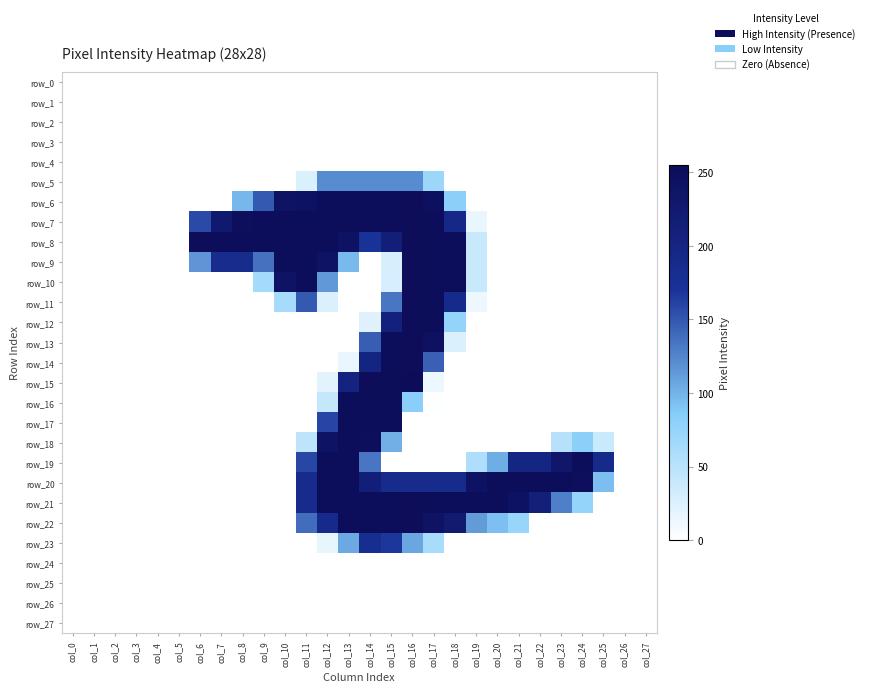

Reading left to right, what are all the values shown in this chart?

row_0: col_0=0	col_1=0	col_2=0	col_3=0	col_4=0	col_5=0	col_6=0	col_7=0	col_8=0	col_9=0	col_10=0	col_11=0	col_12=0	col_13=0	col_14=0	col_15=0	col_16=0	col_17=0	col_18=0	col_19=0	col_20=0	col_21=0	col_22=0	col_23=0	col_24=0	col_25=0	col_26=0	col_27=0
row_1: col_0=0	col_1=0	col_2=0	col_3=0	col_4=0	col_5=0	col_6=0	col_7=0	col_8=0	col_9=0	col_10=0	col_11=0	col_12=0	col_13=0	col_14=0	col_15=0	col_16=0	col_17=0	col_18=0	col_19=0	col_20=0	col_21=0	col_22=0	col_23=0	col_24=0	col_25=0	col_26=0	col_27=0
row_2: col_0=0	col_1=0	col_2=0	col_3=0	col_4=0	col_5=0	col_6=0	col_7=0	col_8=0	col_9=0	col_10=0	col_11=0	col_12=0	col_13=0	col_14=0	col_15=0	col_16=0	col_17=0	col_18=0	col_19=0	col_20=0	col_21=0	col_22=0	col_23=0	col_24=0	col_25=0	col_26=0	col_27=0
row_3: col_0=0	col_1=0	col_2=0	col_3=0	col_4=0	col_5=0	col_6=0	col_7=0	col_8=0	col_9=0	col_10=0	col_11=0	col_12=0	col_13=0	col_14=0	col_15=0	col_16=0	col_17=0	col_18=0	col_19=0	col_20=0	col_21=0	col_22=0	col_23=0	col_24=0	col_25=0	col_26=0	col_27=0
row_4: col_0=0	col_1=0	col_2=0	col_3=0	col_4=0	col_5=0	col_6=0	col_7=0	col_8=0	col_9=0	col_10=0	col_11=0	col_12=0	col_13=0	col_14=0	col_15=0	col_16=0	col_17=0	col_18=0	col_19=0	col_20=0	col_21=0	col_22=0	col_23=0	col_24=0	col_25=0	col_26=0	col_27=0
row_5: col_0=0	col_1=0	col_2=0	col_3=0	col_4=0	col_5=0	col_6=0	col_7=0	col_8=0	col_9=0	col_10=0	col_11=26	col_12=121	col_13=121	col_14=121	col_15=121	col_16=121	col_17=70	col_18=0	col_19=0	col_20=0	col_21=0	col_22=0	col_23=0	col_24=0	col_25=0	col_26=0	col_27=0
row_6: col_0=0	col_1=0	col_2=0	col_3=0	col_4=0	col_5=0	col_6=0	col_7=0	col_8=97	col_9=149	col_10=240	col_11=242	col_12=252	col_13=252	col_14=252	col_15=252	col_16=253	col_17=247	col_18=81	col_19=0	col_20=0	col_21=0	col_22=0	col_23=0	col_24=0	col_25=0	col_26=0	col_27=0
row_7: col_0=0	col_1=0	col_2=0	col_3=0	col_4=0	col_5=0	col_6=157	col_7=226	col_8=249	col_9=252	col_10=252	col_11=252	col_12=252	col_13=252	col_14=252	col_15=252	col_16=253	col_17=252	col_18=193	col_19=15	col_20=0	col_21=0	col_22=0	col_23=0	col_24=0	col_25=0	col_26=0	col_27=0
row_8: col_0=0	col_1=0	col_2=0	col_3=0	col_4=0	col_5=0	col_6=253	col_7=252	col_8=252	col_9=252	col_10=252	col_11=252	col_12=252	col_13=243	col_14=172	col_15=214	col_16=253	col_17=252	col_18=252	col_19=39	col_20=0	col_21=0	col_22=0	col_23=0	col_24=0	col_25=0	col_26=0	col_27=0
row_9: col_0=0	col_1=0	col_2=0	col_3=0	col_4=0	col_5=0	col_6=116	col_7=185	col_8=185	col_9=136	col_10=252	col_11=252	col_12=241	col_13=96	col_14=0	col_15=28	col_16=253	col_17=252	col_18=252	col_19=39	col_20=0	col_21=0	col_22=0	col_23=0	col_24=0	col_25=0	col_26=0	col_27=0
row_10: col_0=0	col_1=0	col_2=0	col_3=0	col_4=0	col_5=0	col_6=0	col_7=0	col_8=0	col_9=64	col_10=241	col_11=252	col_12=114	col_13=0	col_14=0	col_15=29	col_16=253	col_17=252	col_18=252	col_19=39	col_20=0	col_21=0	col_22=0	col_23=0	col_24=0	col_25=0	col_26=0	col_27=0
row_11: col_0=0	col_1=0	col_2=0	col_3=0	col_4=0	col_5=0	col_6=0	col_7=0	col_8=0	col_9=0	col_10=63	col_11=149	col_12=25	col_13=0	col_14=0	col_15=133	col_16=253	col_17=252	col_18=188	col_19=13	col_20=0	col_21=0	col_22=0	col_23=0	col_24=0	col_25=0	col_26=0	col_27=0
row_12: col_0=0	col_1=0	col_2=0	col_3=0	col_4=0	col_5=0	col_6=0	col_7=0	col_8=0	col_9=0	col_10=0	col_11=0	col_12=0	col_13=0	col_14=23	col_15=208	col_16=253	col_17=252	col_18=75	col_19=0	col_20=0	col_21=0	col_22=0	col_23=0	col_24=0	col_25=0	col_26=0	col_27=0
row_13: col_0=0	col_1=0	col_2=0	col_3=0	col_4=0	col_5=0	col_6=0	col_7=0	col_8=0	col_9=0	col_10=0	col_11=0	col_12=0	col_13=0	col_14=146	col_15=252	col_16=253	col_17=246	col_18=25	col_19=0	col_20=0	col_21=0	col_22=0	col_23=0	col_24=0	col_25=0	col_26=0	col_27=0
row_14: col_0=0	col_1=0	col_2=0	col_3=0	col_4=0	col_5=0	col_6=0	col_7=0	col_8=0	col_9=0	col_10=0	col_11=0	col_12=0	col_13=15	col_14=202	col_15=252	col_16=253	col_17=145	col_18=0	col_19=0	col_20=0	col_21=0	col_22=0	col_23=0	col_24=0	col_25=0	col_26=0	col_27=0
row_15: col_0=0	col_1=0	col_2=0	col_3=0	col_4=0	col_5=0	col_6=0	col_7=0	col_8=0	col_9=0	col_10=0	col_11=0	col_12=20	col_13=204	col_14=253	col_15=253	col_16=255	col_17=13	col_18=0	col_19=0	col_20=0	col_21=0	col_22=0	col_23=0	col_24=0	col_25=0	col_26=0	col_27=0
row_16: col_0=0	col_1=0	col_2=0	col_3=0	col_4=0	col_5=0	col_6=0	col_7=0	col_8=0	col_9=0	col_10=0	col_11=0	col_12=41	col_13=252	col_14=252	col_15=252	col_16=83	col_17=1	col_18=0	col_19=0	col_20=0	col_21=0	col_22=0	col_23=0	col_24=0	col_25=0	col_26=0	col_27=0
row_17: col_0=0	col_1=0	col_2=0	col_3=0	col_4=0	col_5=0	col_6=0	col_7=0	col_8=0	col_9=0	col_10=0	col_11=0	col_12=160	col_13=252	col_14=252	col_15=252	col_16=0	col_17=0	col_18=0	col_19=0	col_20=0	col_21=0	col_22=0	col_23=0	col_24=0	col_25=0	col_26=0	col_27=0
row_18: col_0=0	col_1=0	col_2=0	col_3=0	col_4=0	col_5=0	col_6=0	col_7=0	col_8=0	col_9=0	col_10=0	col_11=46	col_12=240	col_13=252	col_14=248	col_15=102	col_16=0	col_17=0	col_18=0	col_19=0	col_20=0	col_21=0	col_22=0	col_23=51	col_24=81	col_25=38	col_26=0	col_27=0
row_19: col_0=0	col_1=0	col_2=0	col_3=0	col_4=0	col_5=0	col_6=0	col_7=0	col_8=0	col_9=0	col_10=0	col_11=159	col_12=252	col_13=252	col_14=133	col_15=0	col_16=0	col_17=0	col_18=0	col_19=57	col_20=103	col_21=200	col_22=200	col_23=233	col_24=252	col_25=189	col_26=0	col_27=0
row_20: col_0=0	col_1=0	col_2=0	col_3=0	col_4=0	col_5=0	col_6=0	col_7=0	col_8=0	col_9=0	col_10=0	col_11=186	col_12=252	col_13=252	col_14=214	col_15=186	col_16=187	col_17=186	col_18=186	col_19=242	col_20=252	col_21=252	col_22=252	col_23=252	col_24=249	col_25=94	col_26=0	col_27=0
row_21: col_0=0	col_1=0	col_2=0	col_3=0	col_4=0	col_5=0	col_6=0	col_7=0	col_8=0	col_9=0	col_10=0	col_11=186	col_12=252	col_13=252	col_14=252	col_15=252	col_16=253	col_17=252	col_18=252	col_19=252	col_20=252	col_21=243	col_22=212	col_23=128	col_24=75	col_25=0	col_26=0	col_27=0
row_22: col_0=0	col_1=0	col_2=0	col_3=0	col_4=0	col_5=0	col_6=0	col_7=0	col_8=0	col_9=0	col_10=0	col_11=138	col_12=188	col_13=252	col_14=252	col_15=252	col_16=253	col_17=241	col_18=225	col_19=113	col_20=93	col_21=73	col_22=0	col_23=0	col_24=0	col_25=0	col_26=0	col_27=0
row_23: col_0=0	col_1=0	col_2=0	col_3=0	col_4=0	col_5=0	col_6=0	col_7=0	col_8=0	col_9=0	col_10=0	col_11=0	col_12=17	col_13=106	col_14=183	col_15=168	col_16=107	col_17=61	col_18=0	col_19=0	col_20=0	col_21=0	col_22=0	col_23=0	col_24=0	col_25=0	col_26=0	col_27=0
row_24: col_0=0	col_1=0	col_2=0	col_3=0	col_4=0	col_5=0	col_6=0	col_7=0	col_8=0	col_9=0	col_10=0	col_11=0	col_12=0	col_13=0	col_14=0	col_15=0	col_16=0	col_17=0	col_18=0	col_19=0	col_20=0	col_21=0	col_22=0	col_23=0	col_24=0	col_25=0	col_26=0	col_27=0
row_25: col_0=0	col_1=0	col_2=0	col_3=0	col_4=0	col_5=0	col_6=0	col_7=0	col_8=0	col_9=0	col_10=0	col_11=0	col_12=0	col_13=0	col_14=0	col_15=0	col_16=0	col_17=0	col_18=0	col_19=0	col_20=0	col_21=0	col_22=0	col_23=0	col_24=0	col_25=0	col_26=0	col_27=0
row_26: col_0=0	col_1=0	col_2=0	col_3=0	col_4=0	col_5=0	col_6=0	col_7=0	col_8=0	col_9=0	col_10=0	col_11=0	col_12=0	col_13=0	col_14=0	col_15=0	col_16=0	col_17=0	col_18=0	col_19=0	col_20=0	col_21=0	col_22=0	col_23=0	col_24=0	col_25=0	col_26=0	col_27=0
row_27: col_0=0	col_1=0	col_2=0	col_3=0	col_4=0	col_5=0	col_6=0	col_7=0	col_8=0	col_9=0	col_10=0	col_11=0	col_12=0	col_13=0	col_14=0	col_15=0	col_16=0	col_17=0	col_18=0	col_19=0	col_20=0	col_21=0	col_22=0	col_23=0	col_24=0	col_25=0	col_26=0	col_27=0